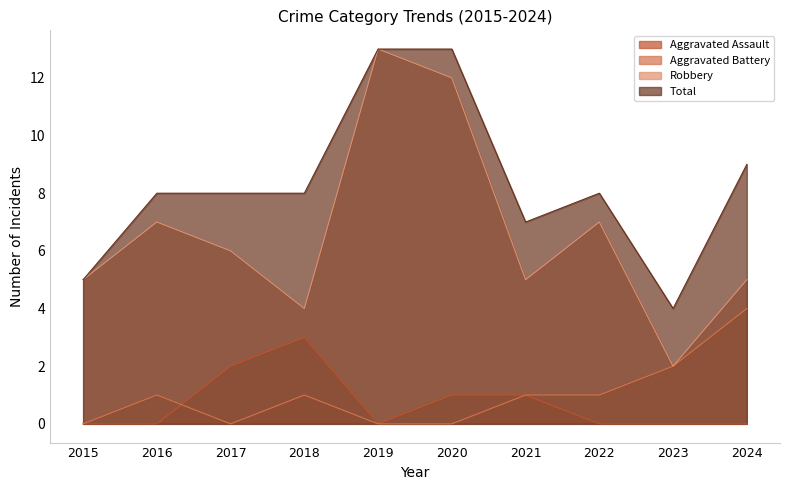

What is the difference between the second highest and minimum values in the Aggravated Battery series?

2